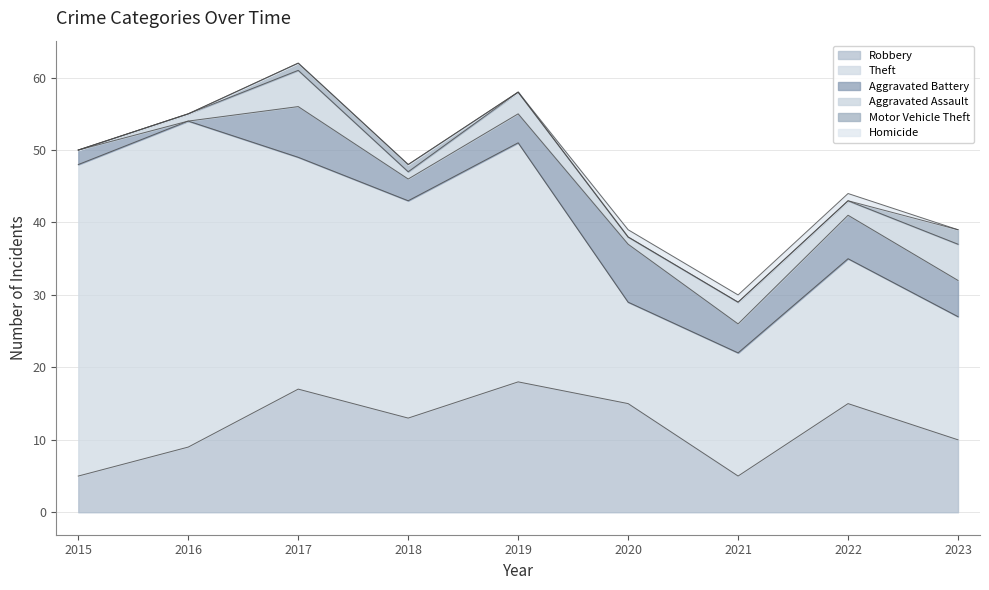

How many data points in Theft are above 30?

4